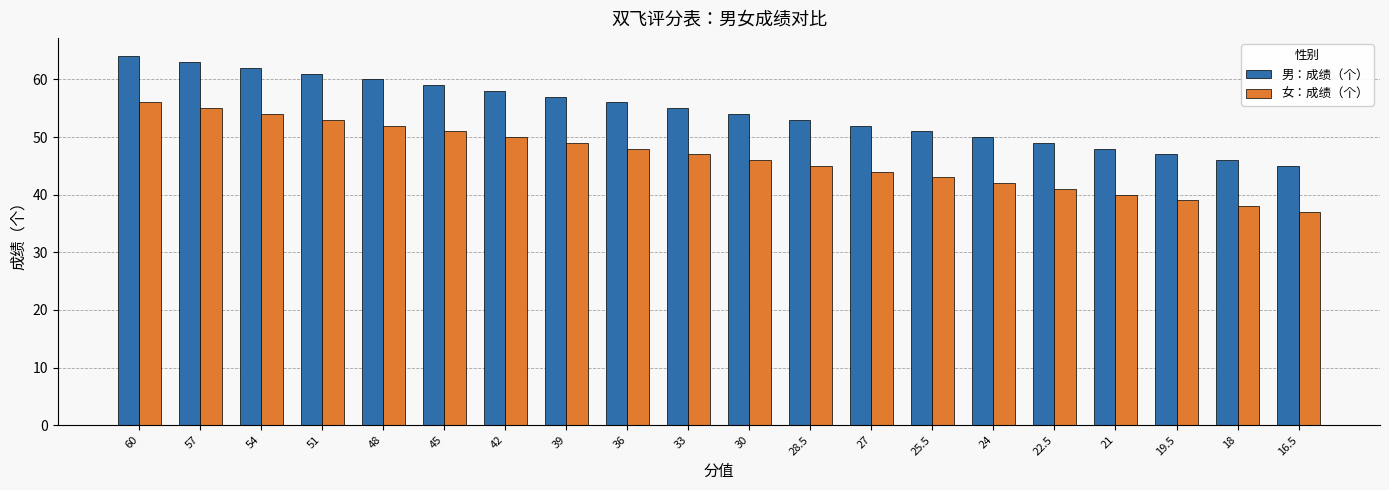

Which series has the largest total across all categories?

男：成绩（个）